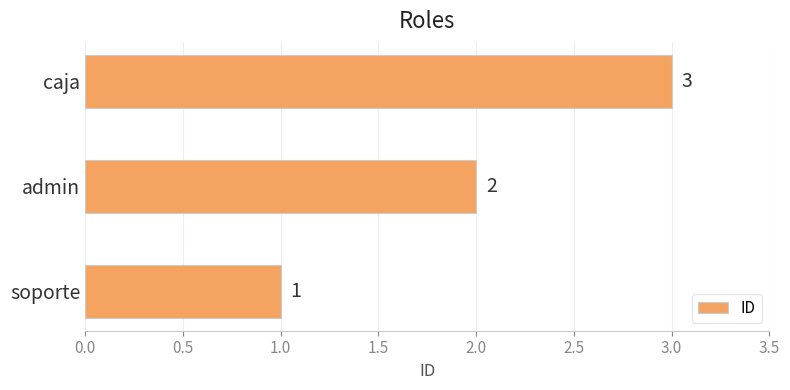

Count the number of data series in this chart.

1